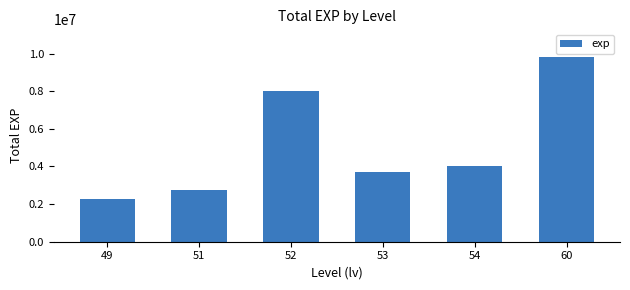

True or false: the data shows 2262282 at 49.

True